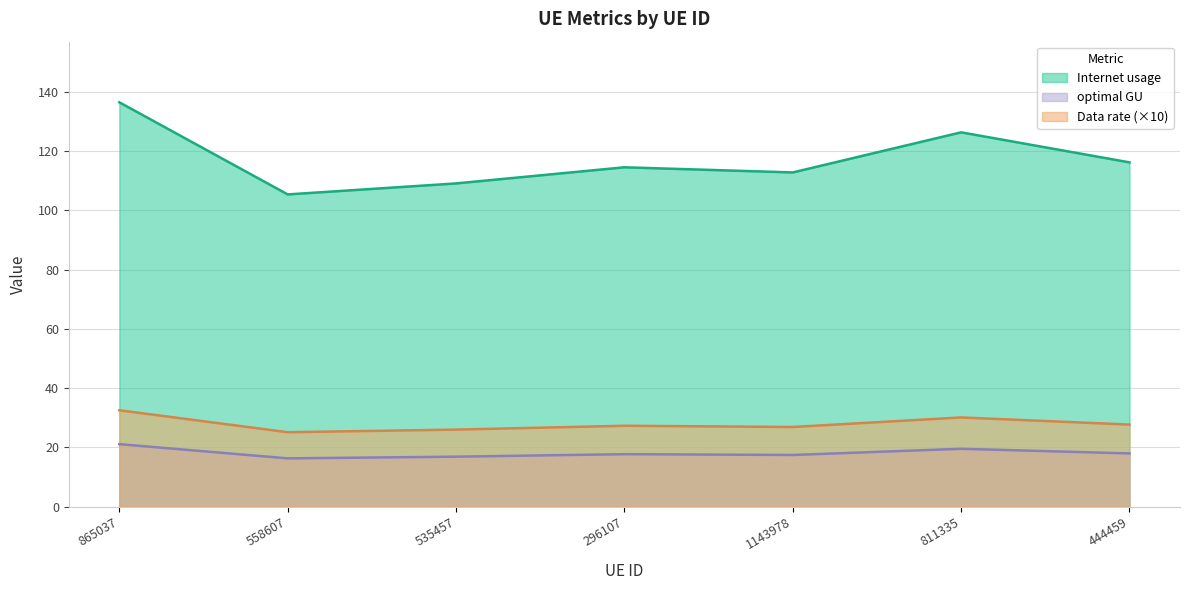

The Data rate series shows 18.5 at 865037. True or false?

False